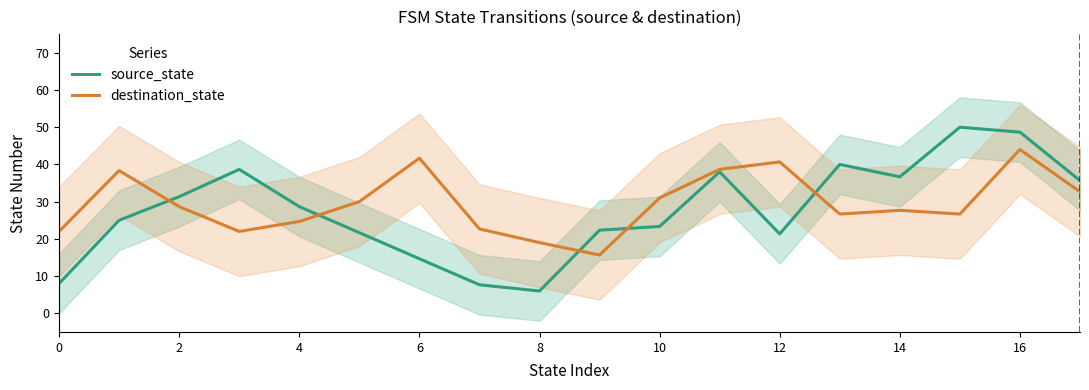

The source_state series shows 6.0 at 8. True or false?

True